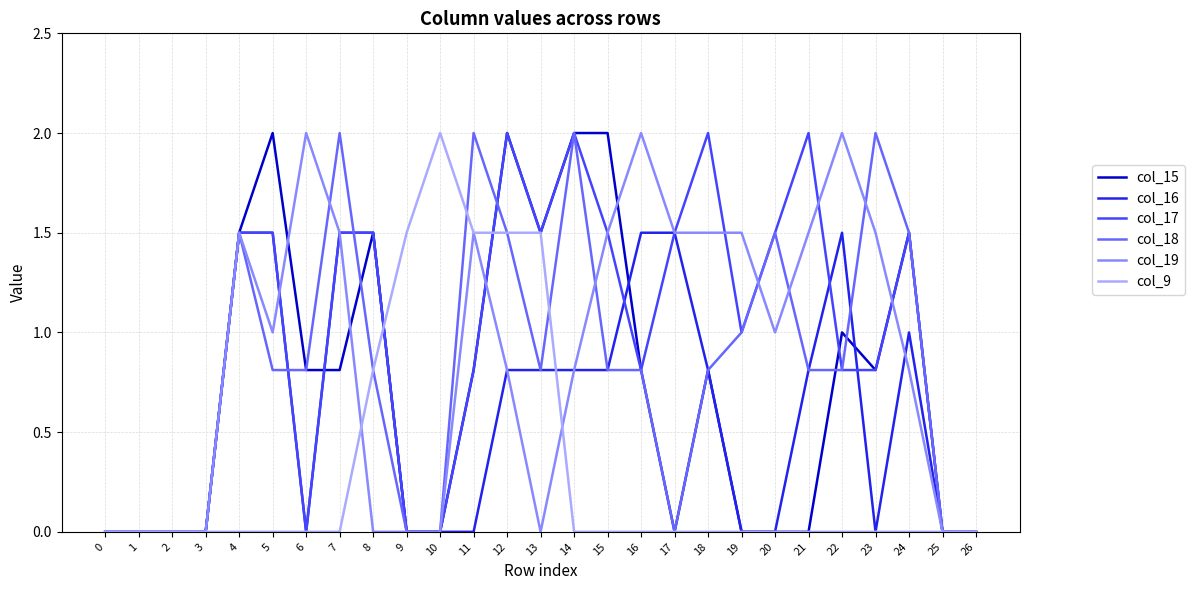

What is the difference between the highest and lowest values at 24?

1.5